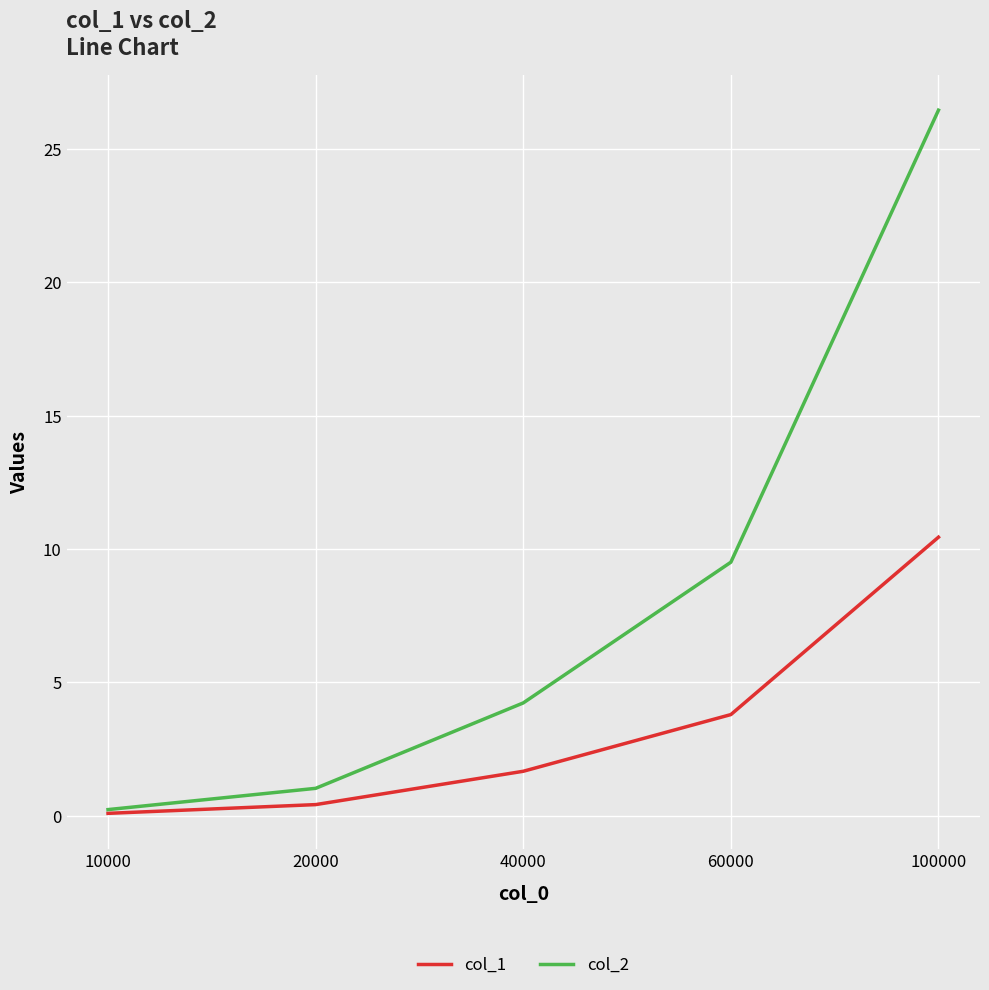

List the series in order of their peak value, highest first.

col_2, col_1